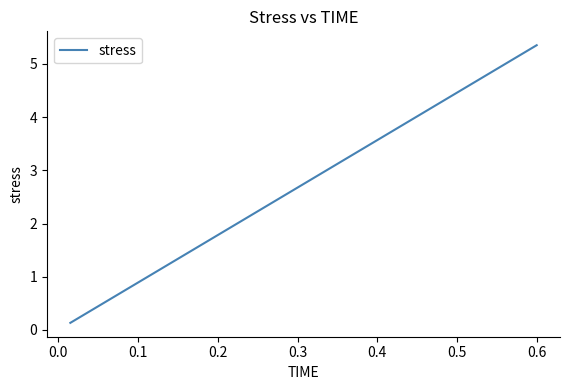

Reading left to right, extract all data points from this chart.

0.1	0.3	0.4	0.5	0.7	0.8	0.9	1.1	1.2	1.3	1.5	1.6	1.7	1.9	2.0	2.1	2.3	2.4	2.5	2.7	2.8	2.9	3.1	3.2	3.3	3.5	3.6	3.7	3.9	4.0	4.1	4.3	4.4	4.5	4.7	4.8	4.9	5.1	5.2	5.3